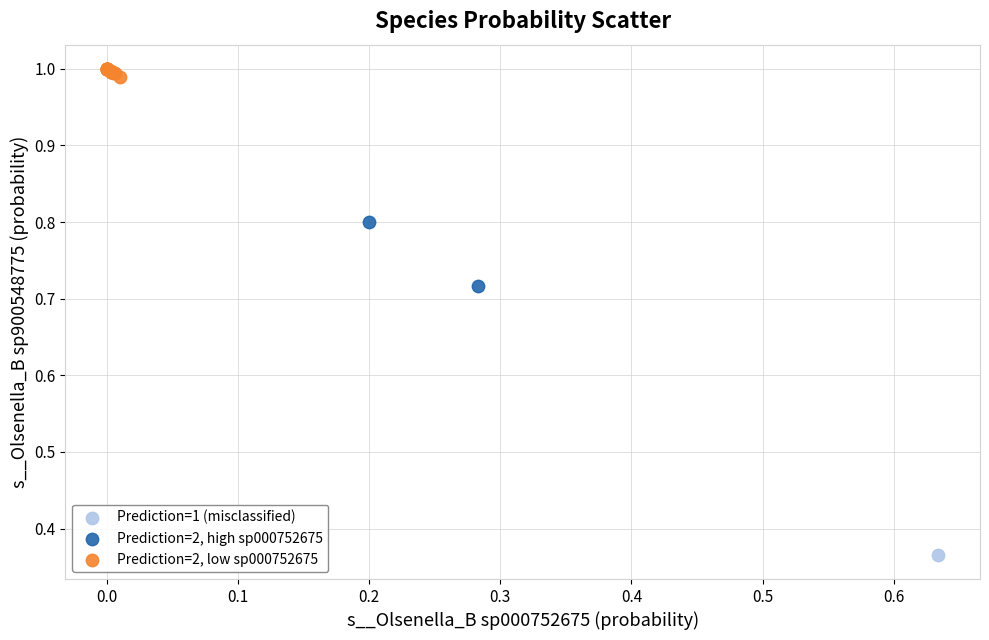

What are all the series names shown in the legend?

Prediction=1 (misclassified), Prediction=2, high sp000752675, Prediction=2, low sp000752675